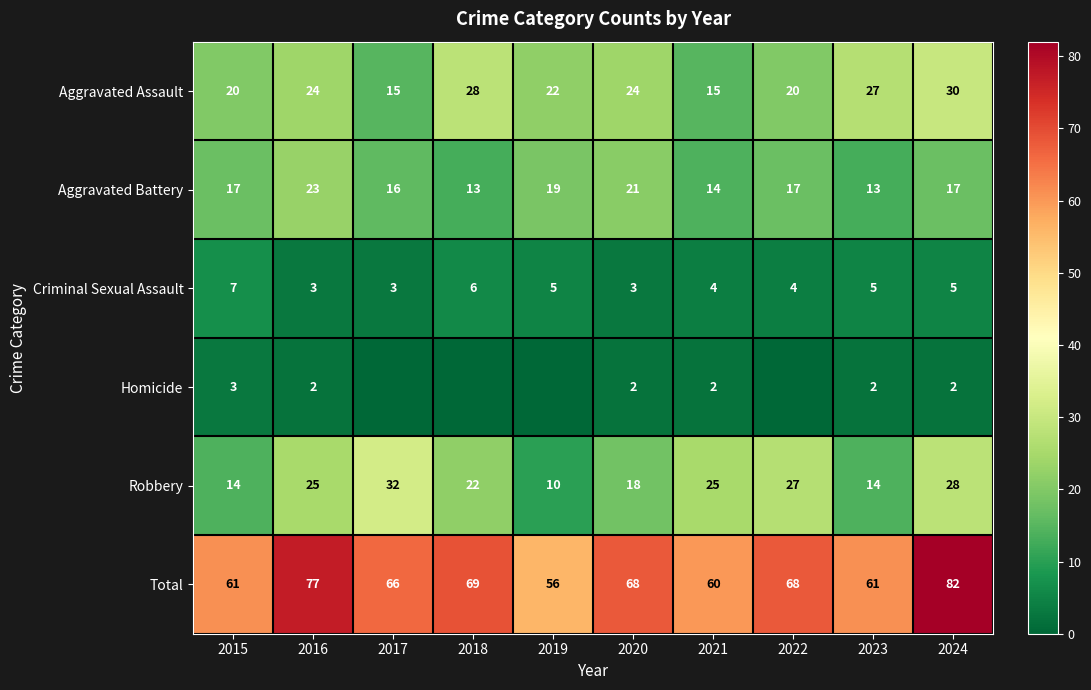

What is the difference between the maximum and minimum values in the Total series?

26